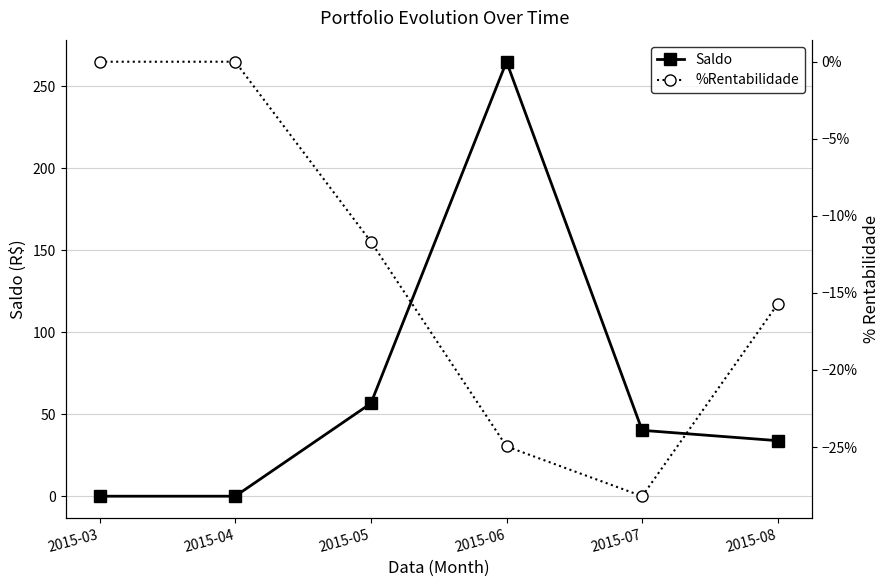

What is the difference between the second highest and minimum values in the %Rentabilidade series?

0.3